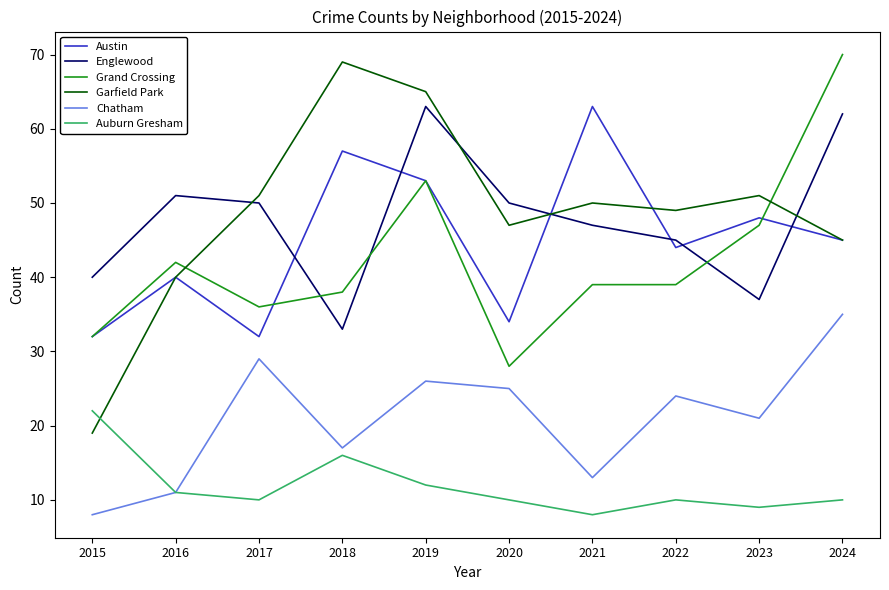

What is the average value of the Auburn Gresham series?

12